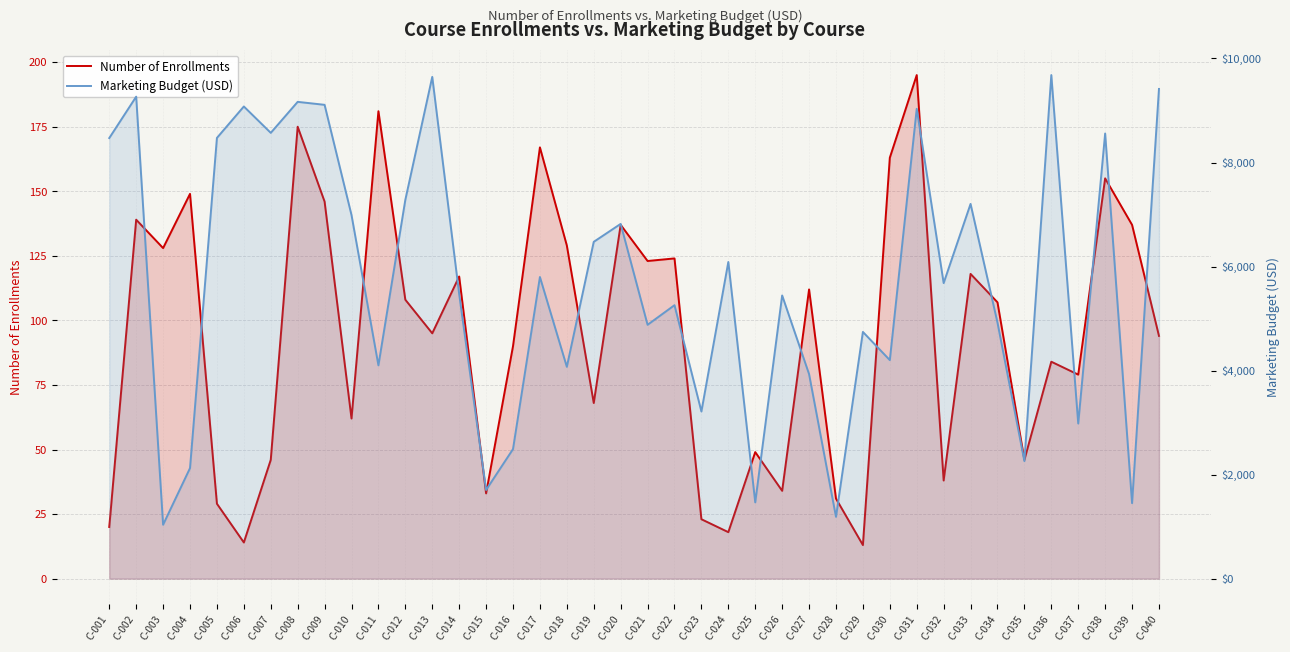

Which series has the widest spread of values?

Marketing Budget (USD)